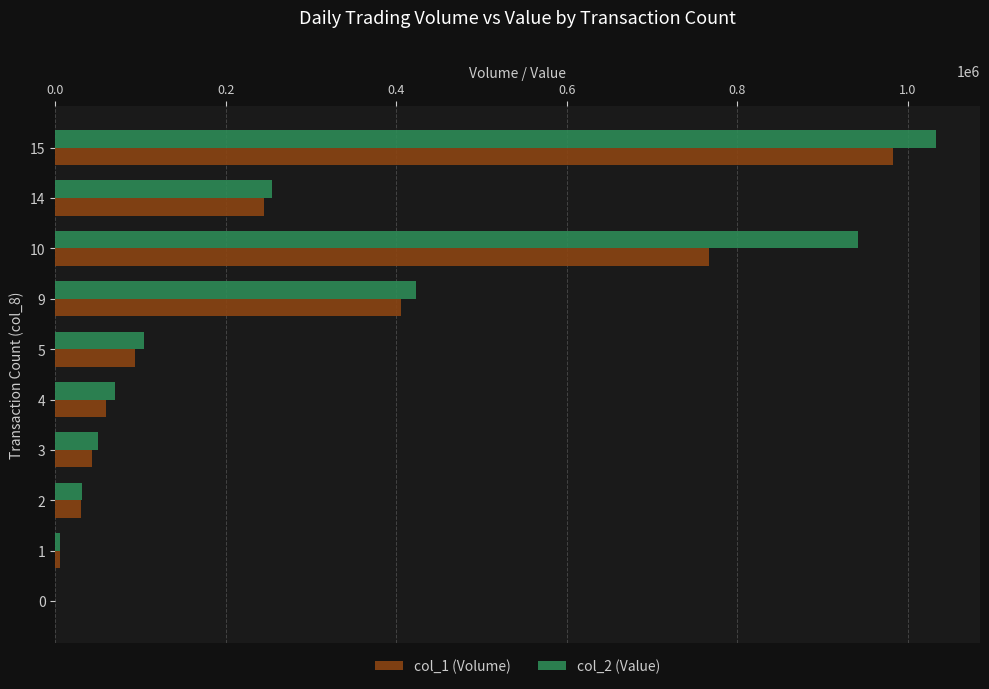

Is the value of col_1 (Volume) at 15 greater than the value of col_2 (Value) at 9?

Yes